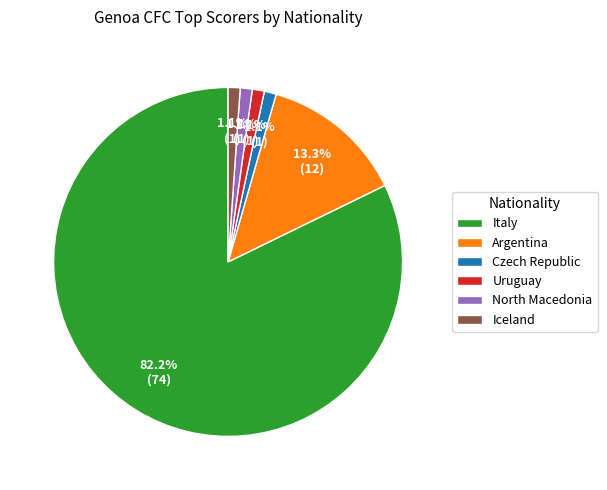

Is it true that North Macedonia is 8% of the pie?

False